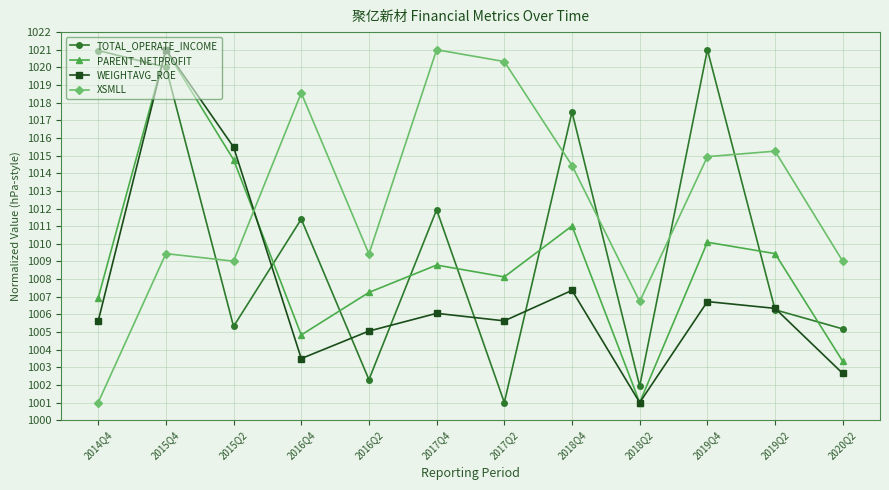

True or false: PARENT_NETPROFIT and TOTAL_OPERATE_INCOME cross at least once.

True